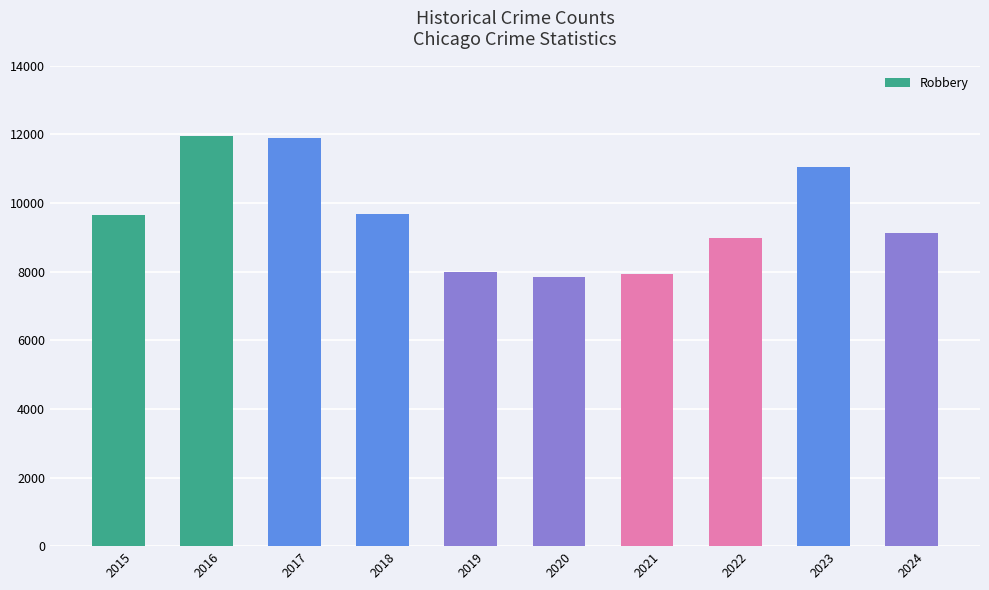

How many data points are less than 9638?

5